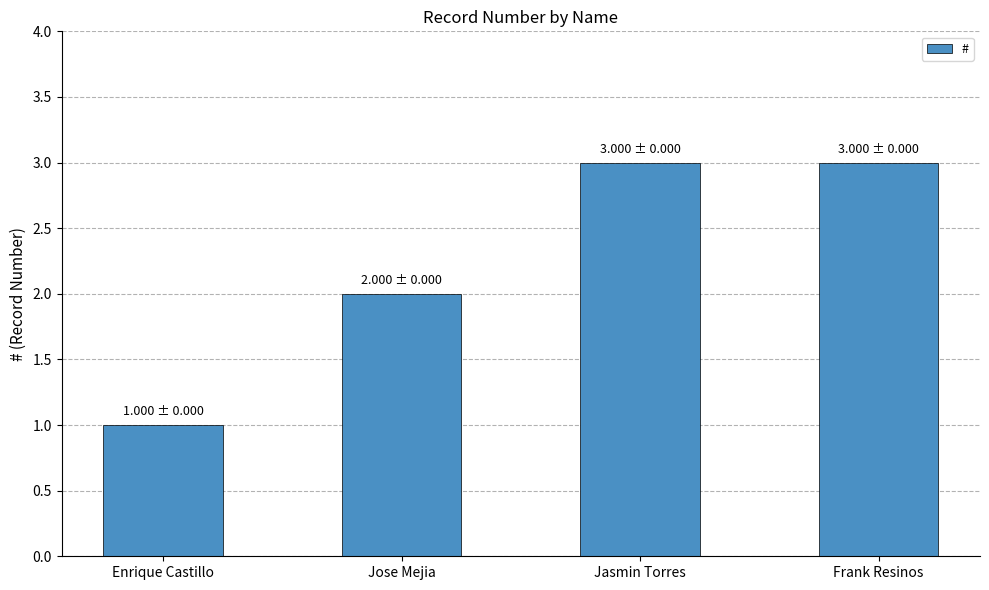

The chart shows a value of 3 at Frank Resinos. True or false?

True